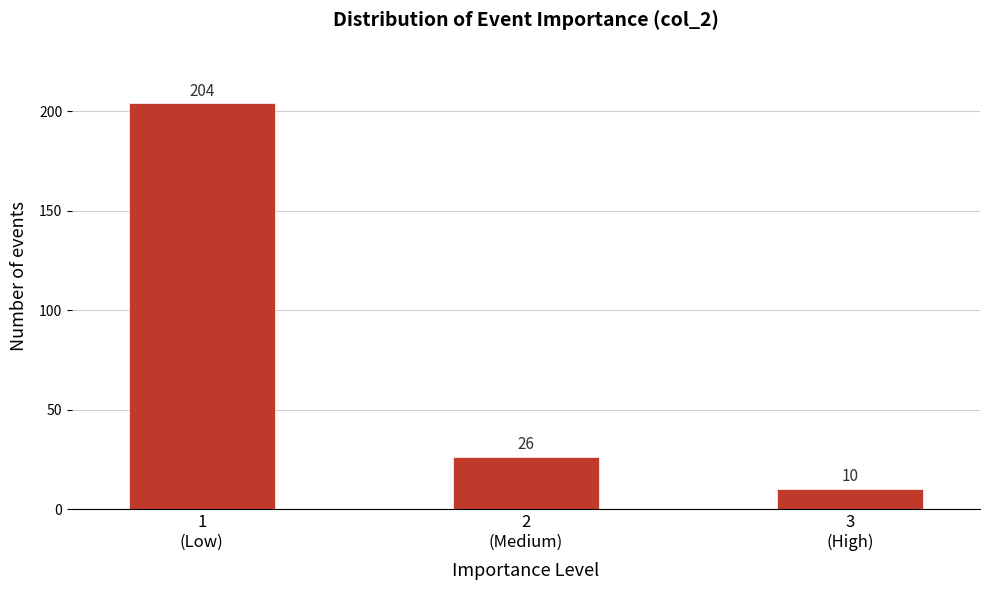

Reading left to right, what are all the values shown in this chart?

204	26	10